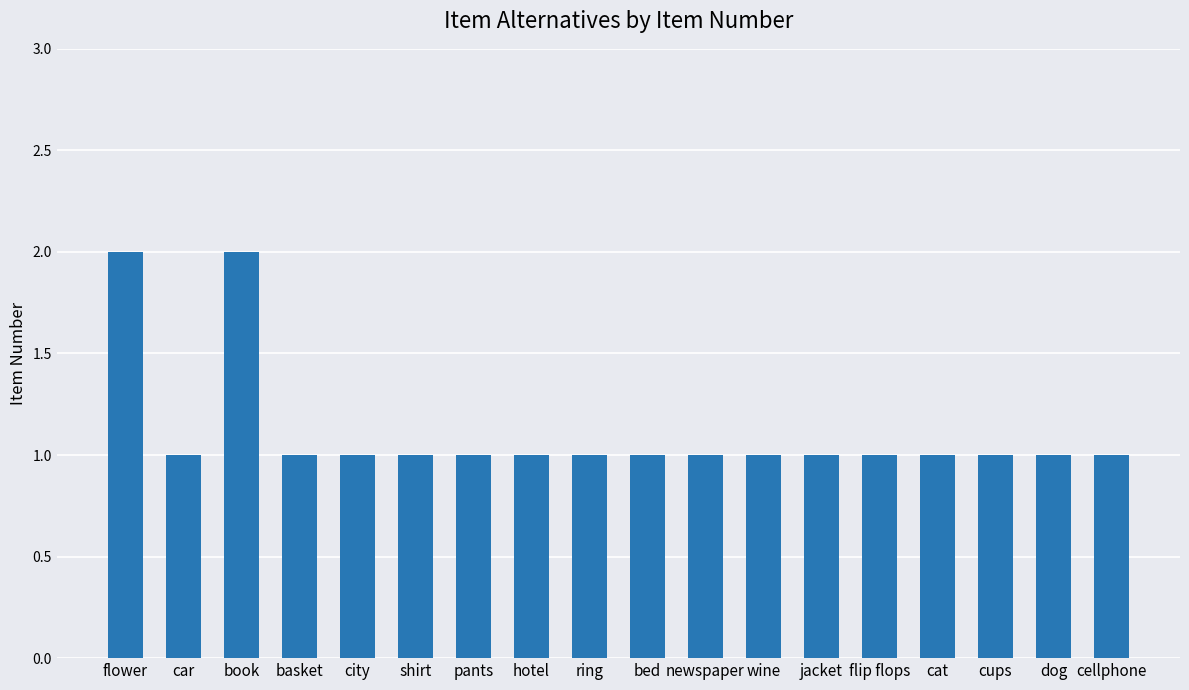

What is the difference between the second highest and minimum values?

1